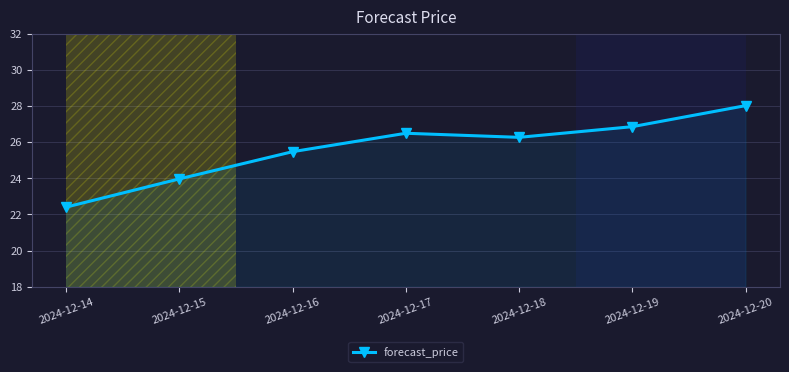

Which has a higher value, 2024-12-15 or 2024-12-18?

2024-12-18